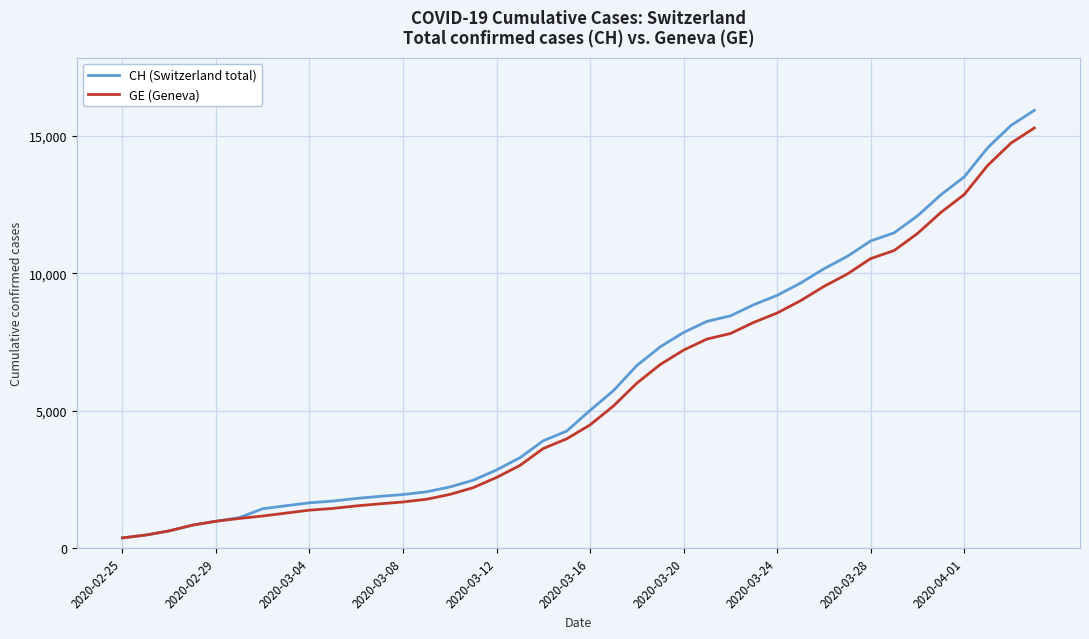

What is the greatest value displayed?

15926